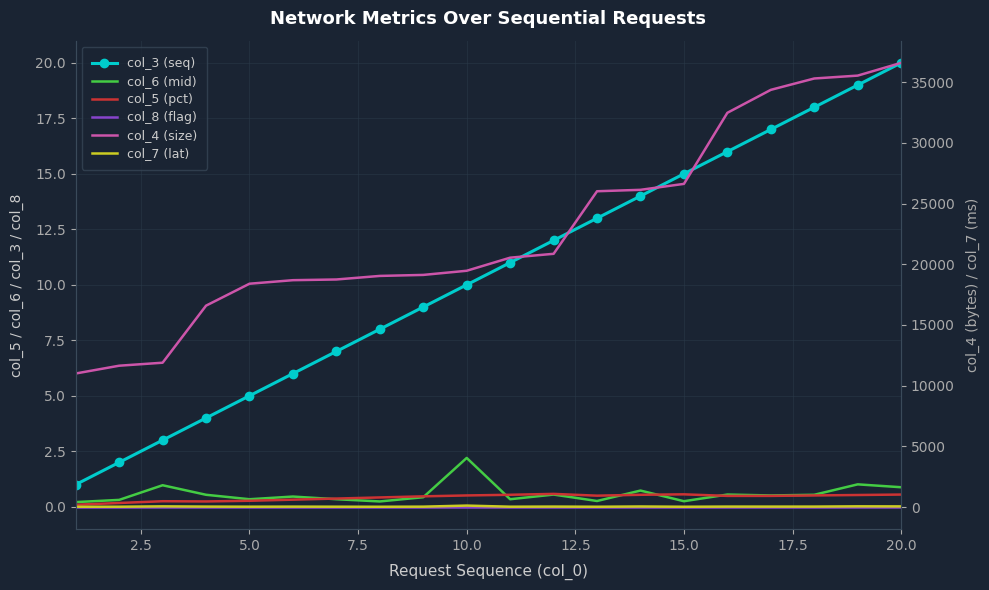

Reading left to right, extract all data points from this chart.

col_3 (seq): 1.0	2.0	3.0	4.0	5.0	6.0	7.0	8.0	9.0	10.0	11.0	12.0	13.0	14.0	15.0	16.0	17.0	18.0	19.0	20.0
col_6 (mid): 0.2	0.3	1.0	0.5	0.3	0.5	0.3	0.2	0.4	2.2	0.3	0.6	0.3	0.7	0.2	0.6	0.5	0.5	1.0	0.9
col_5 (pct): 0.1	0.2	0.2	0.2	0.3	0.3	0.4	0.4	0.5	0.5	0.5	0.6	0.5	0.5	0.6	0.5	0.5	0.5	0.5	0.6
col_8 (flag): 0.0	0.0	0.0	0.0	0.0	0.0	0.0	0.0	0.0	0.0	0.0	0.0	0.0	0.0	0.0	0.0	0.0	0.0	0.0	0.0
col_4 (size): 11004.0	11645.0	11892.0	16593.0	18400.0	18691.0	18749.0	19042.0	19125.0	19467.0	20545.0	20864.0	26018.0	26135.0	26625.0	32481.0	34372.0	35308.0	35545.0	36595.0
col_7 (lat): 23.7	28.3	58.4	38.5	29.5	35.0	29.3	24.9	33.3	120.5	29.4	38.7	25.8	46.9	25.5	38.7	37.0	38.5	60.3	54.3